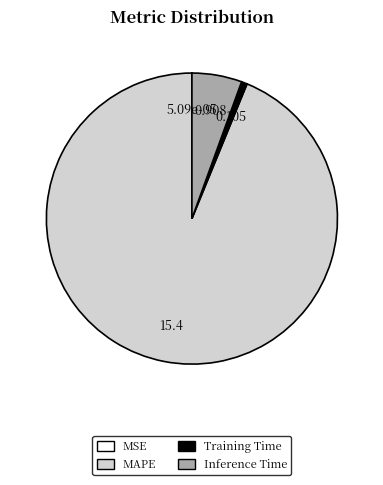

Is there any slice that represents more than half of the pie?

Yes